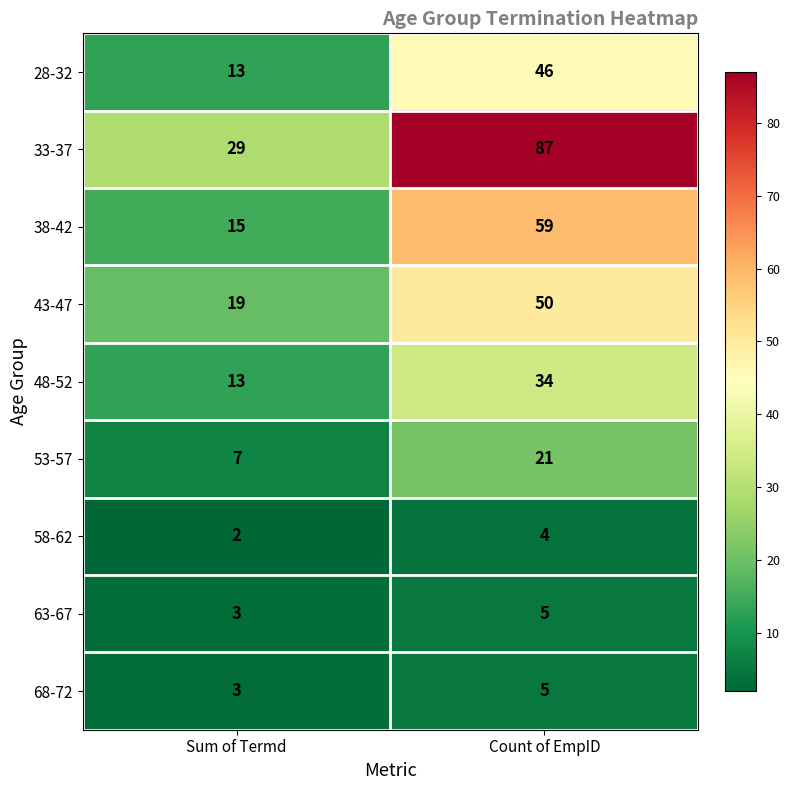

How many series are shown in this chart?

9